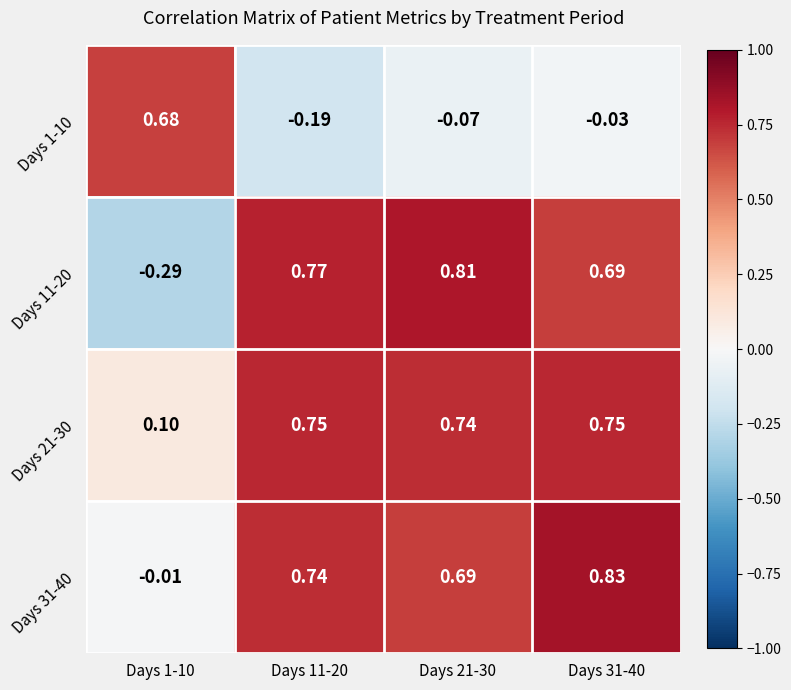

Which series has the largest total across all categories?

Days 21-30